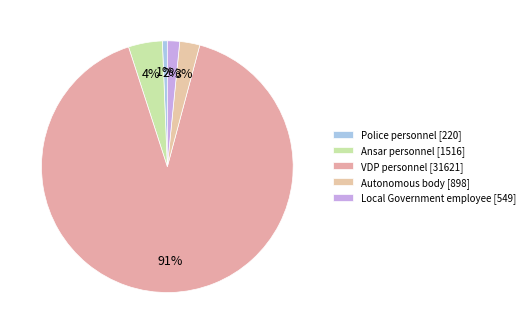

How many slices are in this pie chart?

5